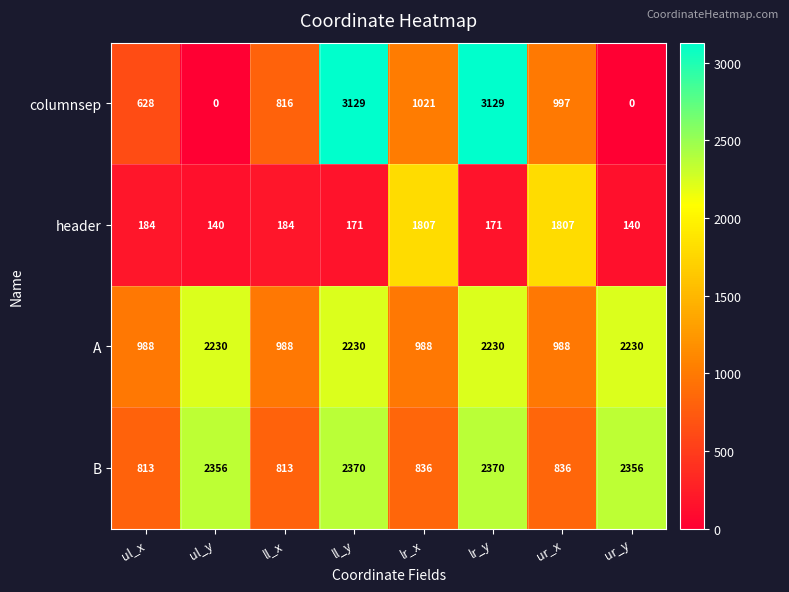

What is the sum of the B values at lr_x and lr_y?

3206